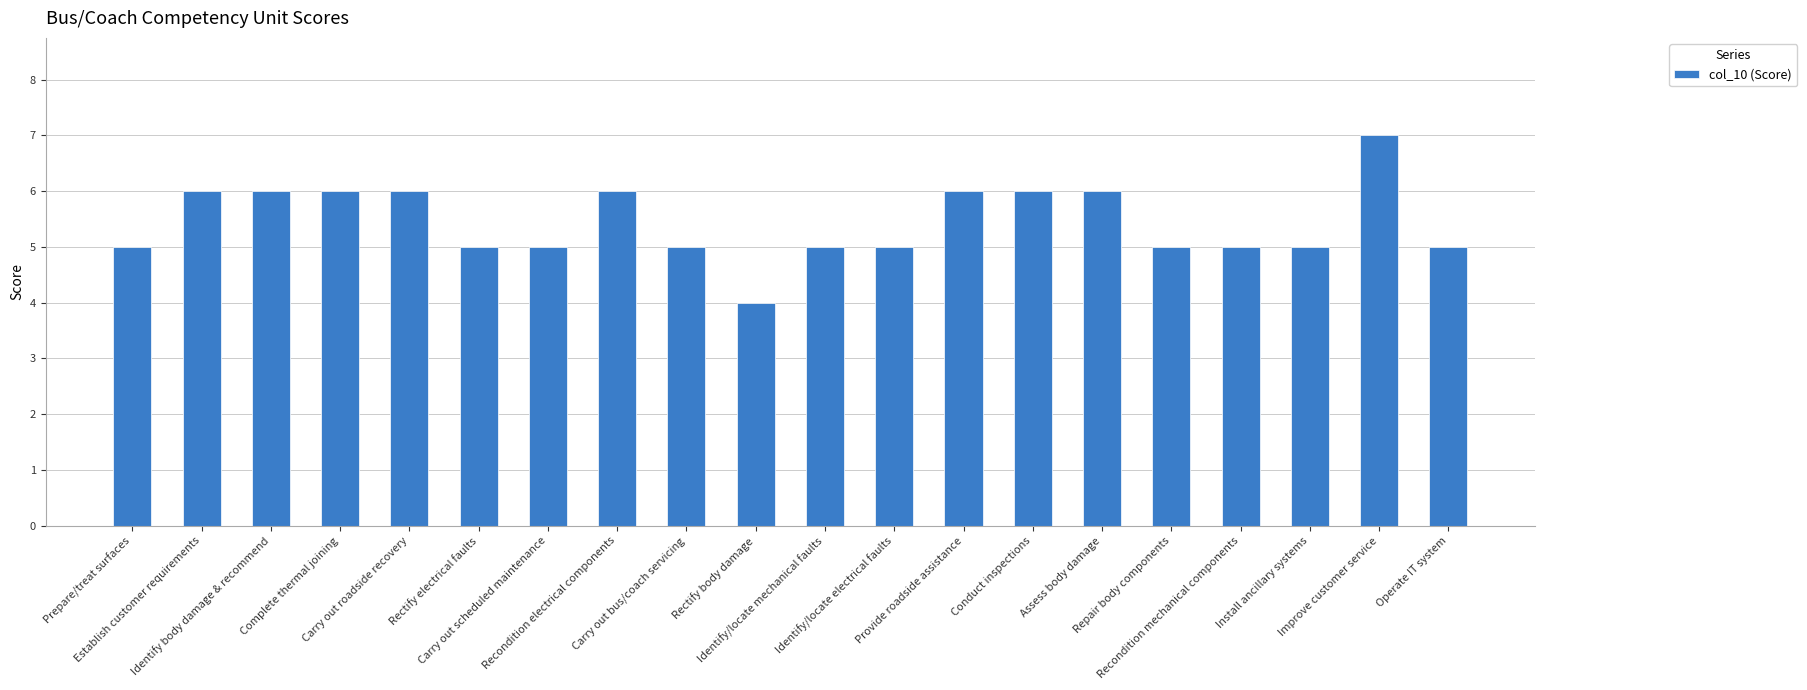

Reading left to right, transcribe all the data shown in this chart.

Prepare/treat surfaces=5	Establish customer requirements=6	Identify body damage & recommend=6	Complete thermal joining=6	Carry out roadside recovery=6	Rectify electrical faults=5	Carry out scheduled maintenance=5	Recondition electrical components=6	Carry out bus/coach servicing=5	Rectify body damage=4	Identify/locate mechanical faults=5	Identify/locate electrical faults=5	Provide roadside assistance=6	Conduct inspections=6	Assess body damage=6	Repair body components=5	Recondition mechanical components=5	Install ancillary systems=5	Improve customer service=7	Operate IT system=5